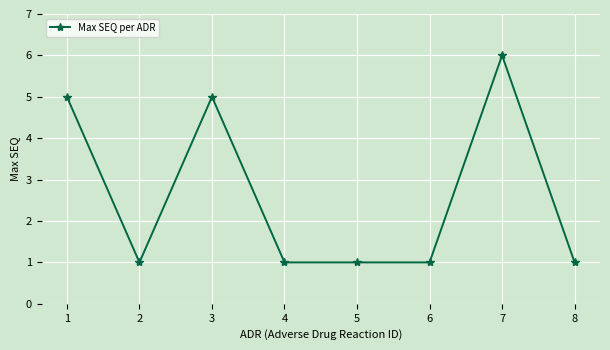

True or false: the data has more than 0 interior local peaks.

True